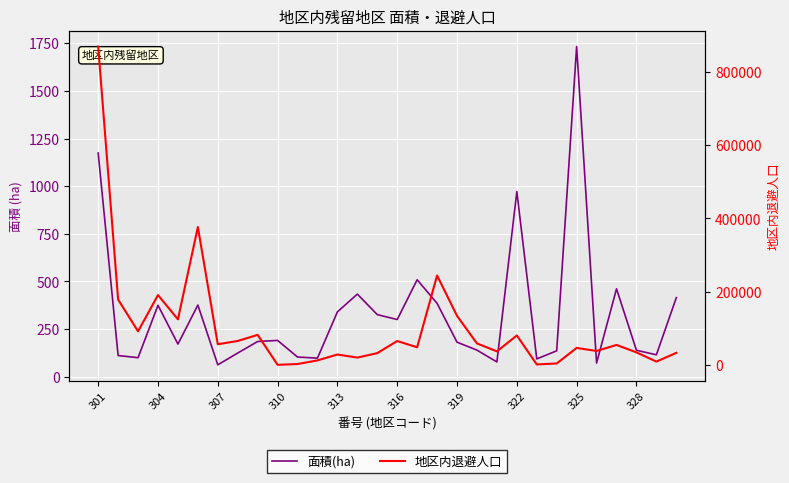

Between 301 and 13, which series saw the biggest shift?

地区内退避人口